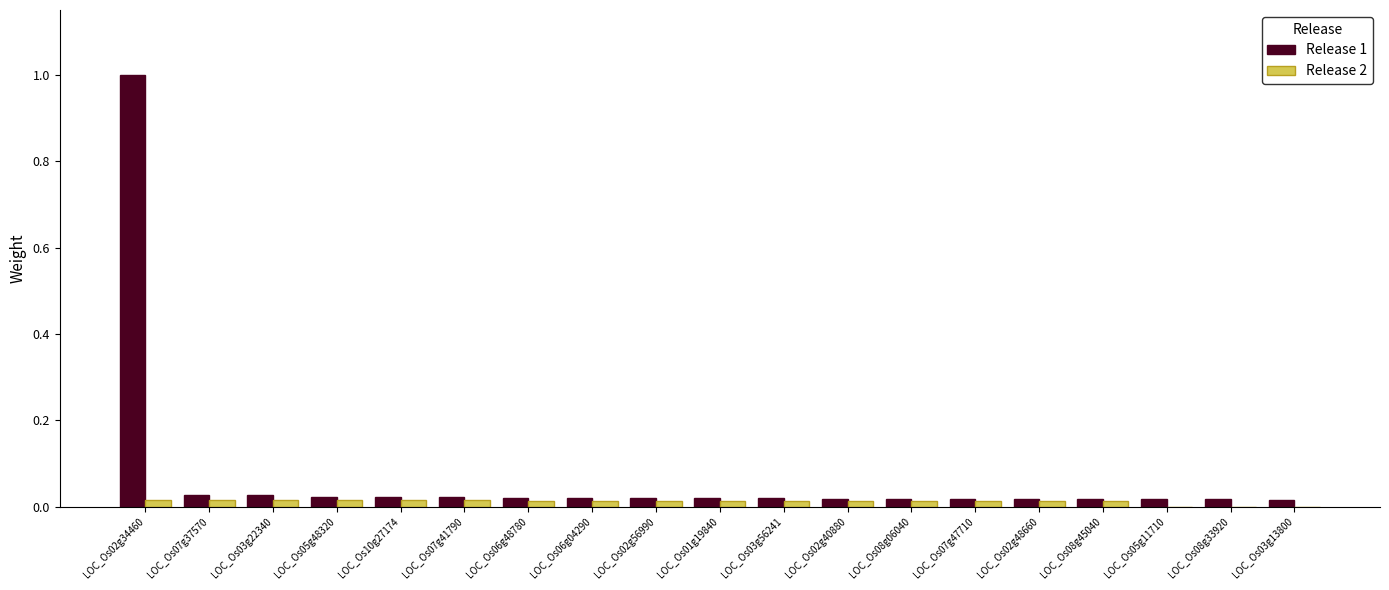

Which series has the largest total across all categories?

Release 1